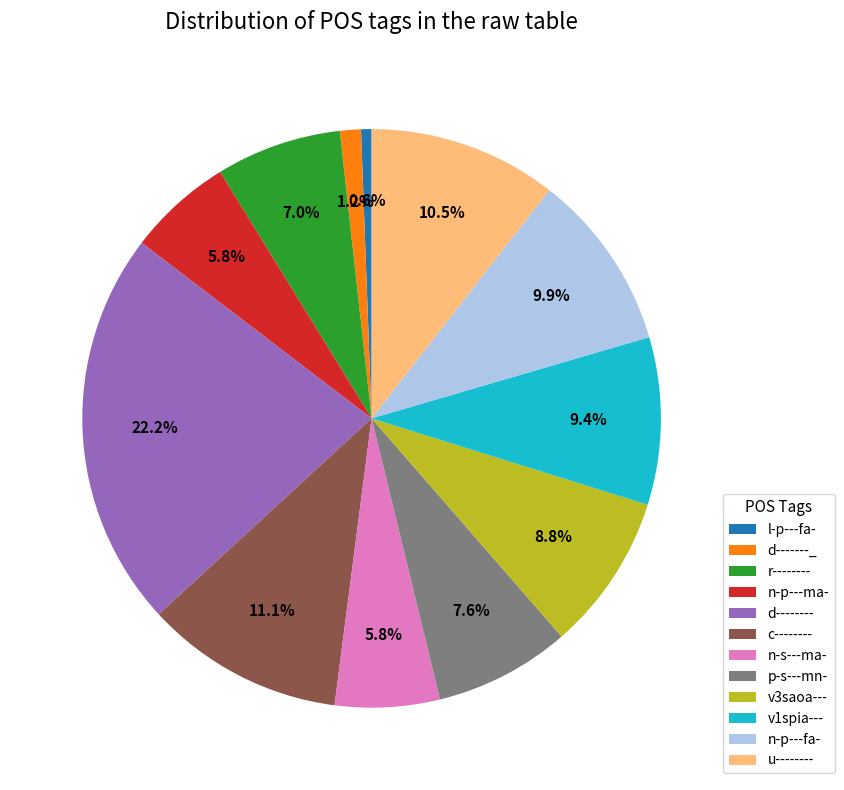

Is there a majority slice in this chart?

No